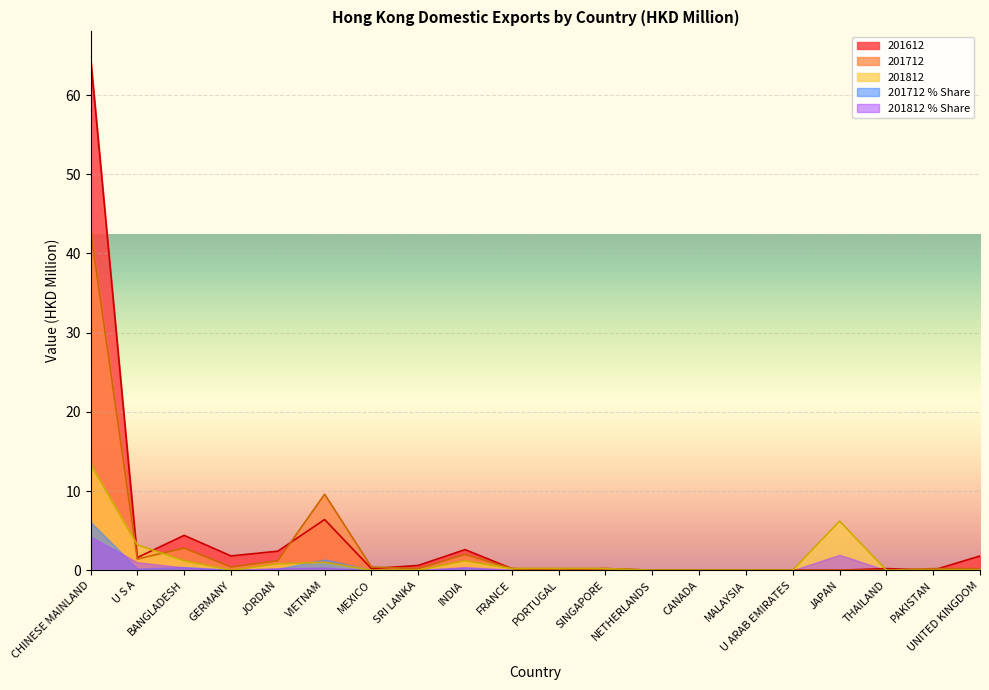

Which has a higher value, CHINESE MAINLAND or MEXICO?

CHINESE MAINLAND